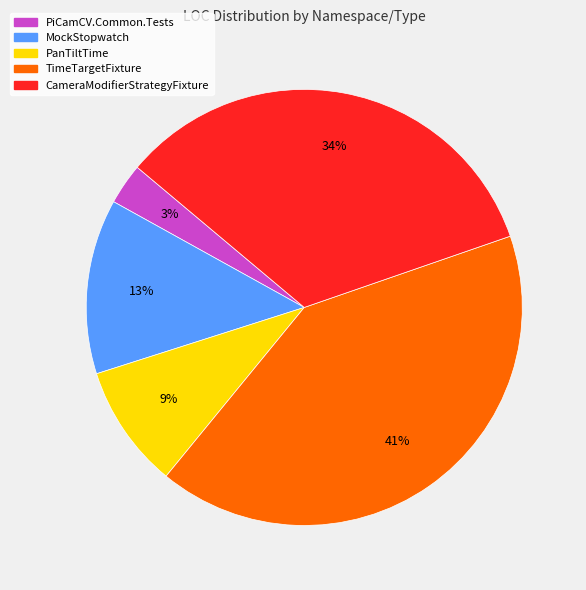

Which slice is the smallest?

PiCamCV.Common.Tests